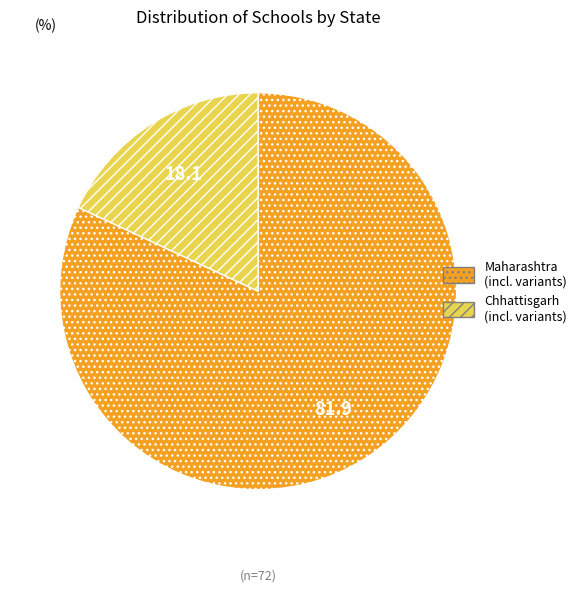

Rank the categories by value from highest to lowest.

Maharashtra (incl. variants), Chhattisgarh (incl. variants)